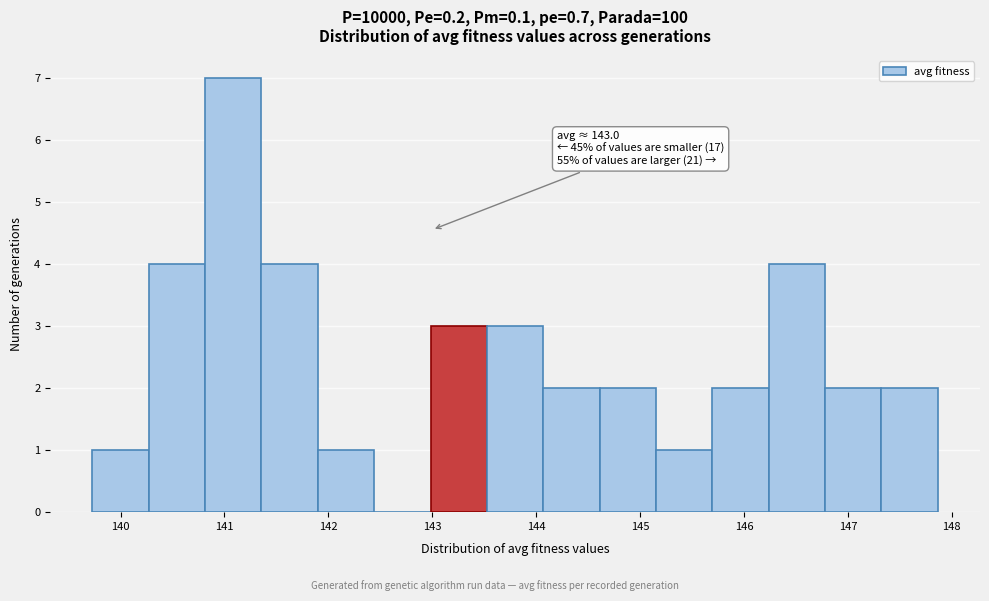

Over which range of the x-axis is the bar tallest?

140.8 to 141.4